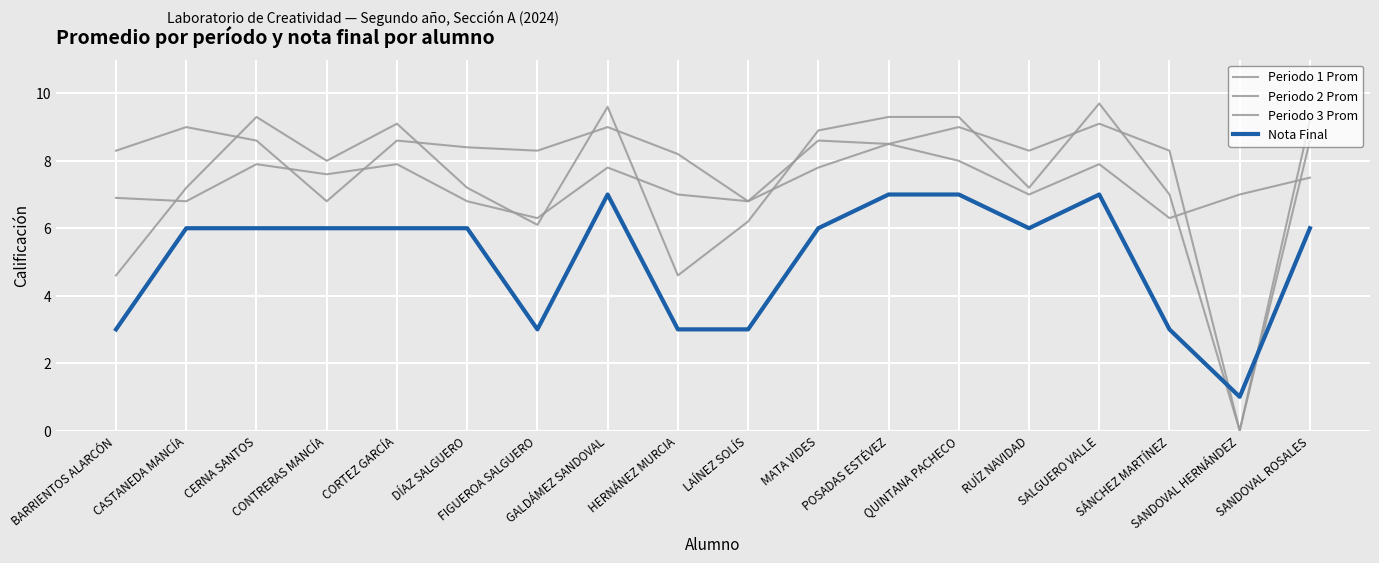

What is the label of the 7th point from the left?

FIGUEROA SALGUERO